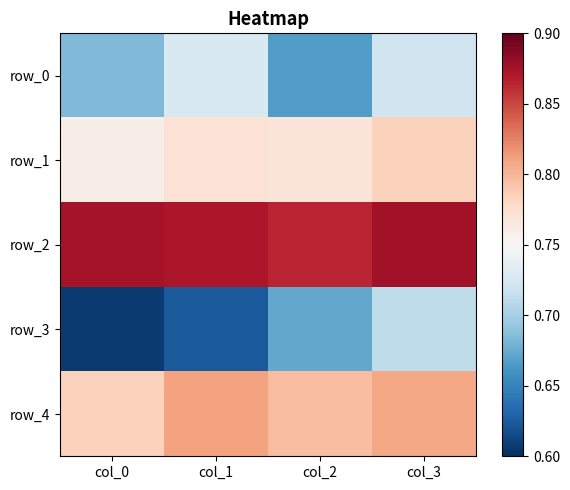

Which series has the largest range (max minus min)?

row_3